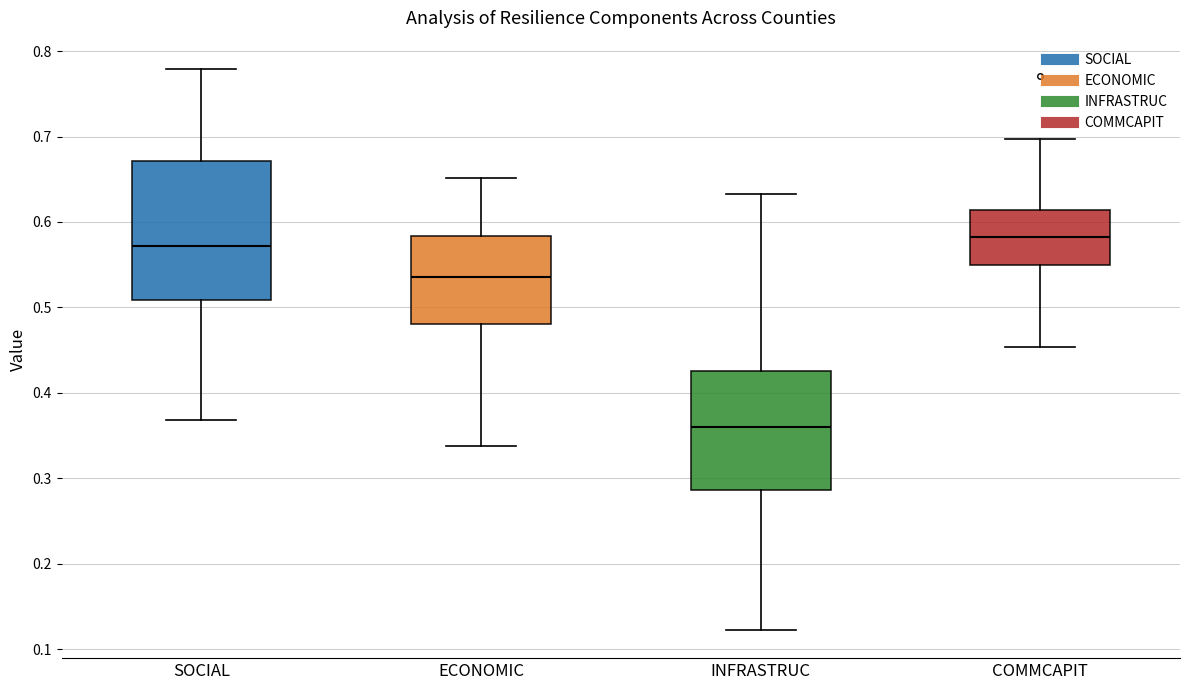

Where is the lower edge of the box for ECONOMIC on the y-axis? The values are not printed on the chart, so give them approximately, as read against the axis.

0.48